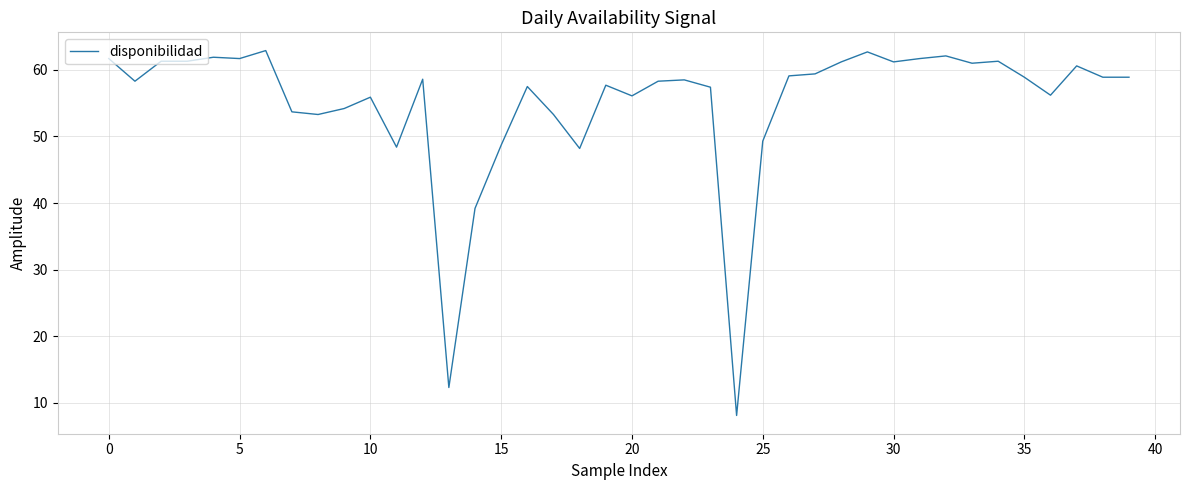

What is the maximum value shown in the chart?

62.9